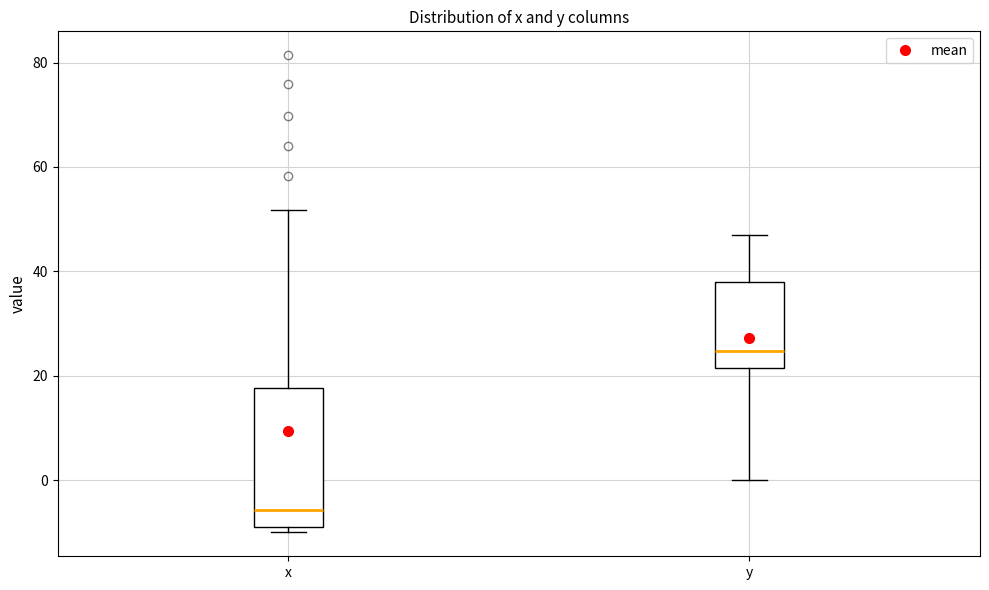

Reading left to right, transcribe this box plot: for each box, give where its median line is, the range the box spans, and where its two whiskers end, as read against the y-axis. The values are not printed on the chart, so give them approximately, as read against the axis.

x: median -6, box -10 to 18, whiskers -10 (just below the box's lower edge) to 52
y: median 24, box 22 to 38, whiskers 0 to 48